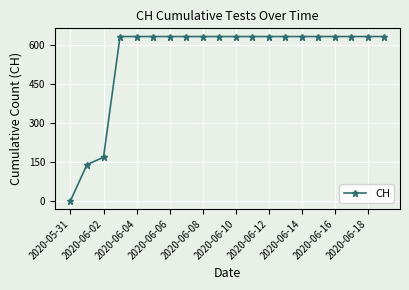

How many positive values are there?

19